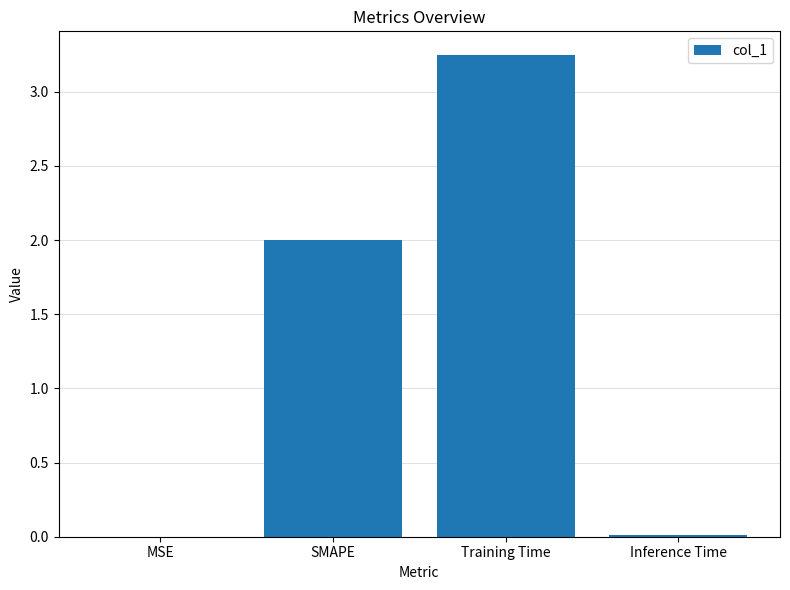

Which category has the highest value across all series?

Training Time